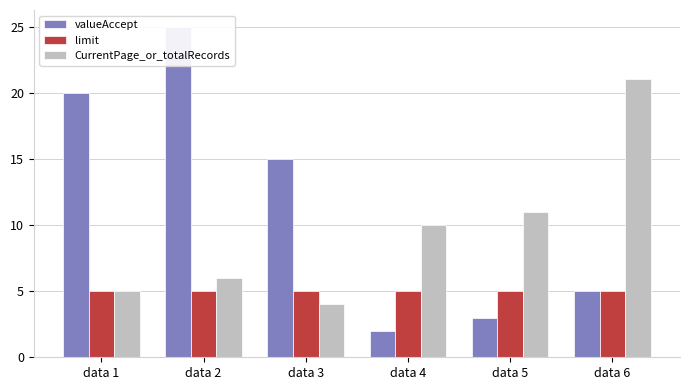

Which category has the lowest value across all series?

data 4